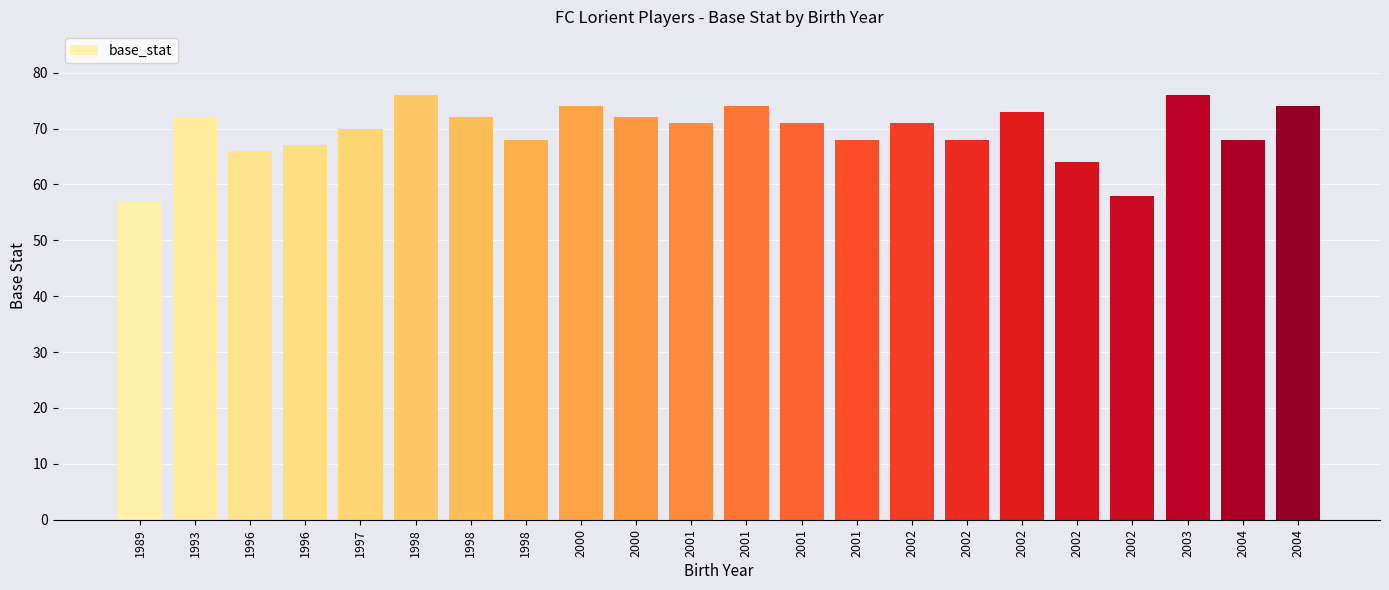

The chart shows a value of 40 at 2001. True or false?

False